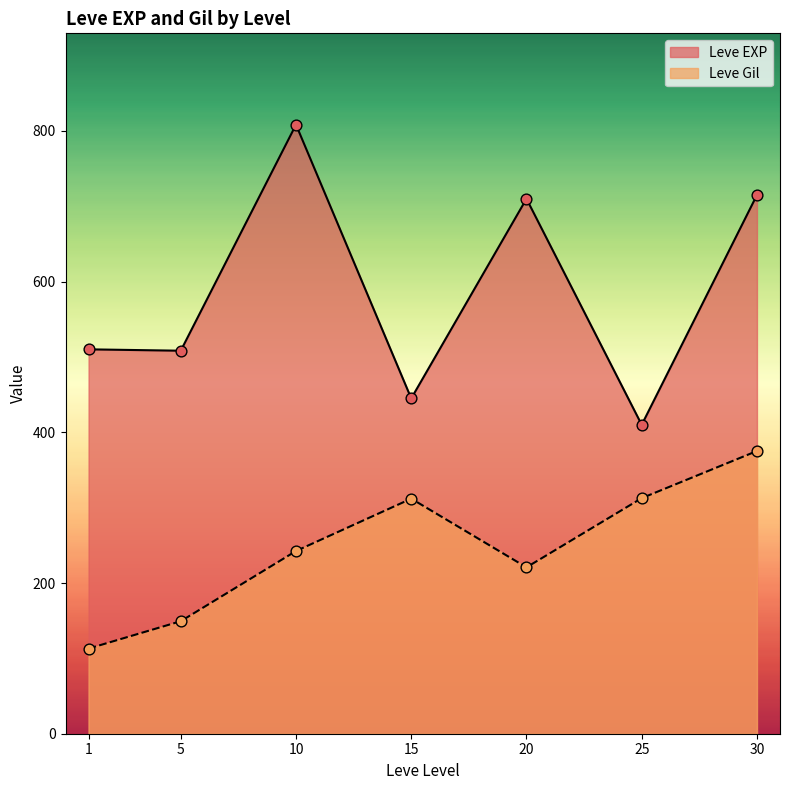

What is the total value across all series at 5?

657.7